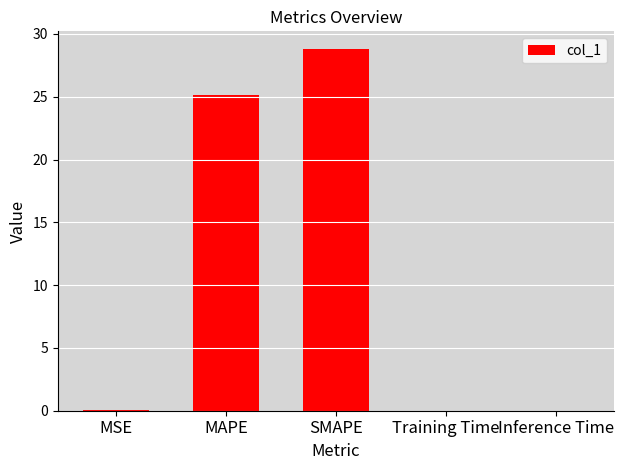

Which has a higher value, MAPE or SMAPE?

SMAPE